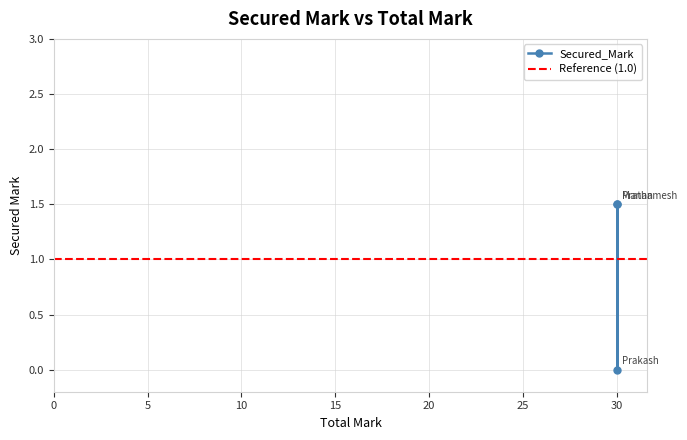

Which label corresponds to the largest value in the chart?

30